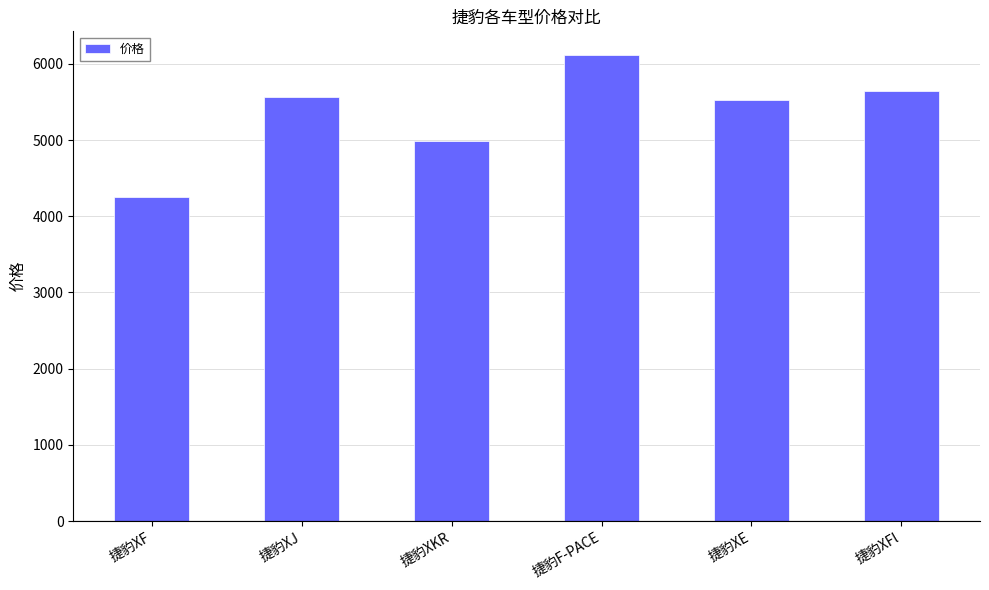

Are the bars horizontal?

No